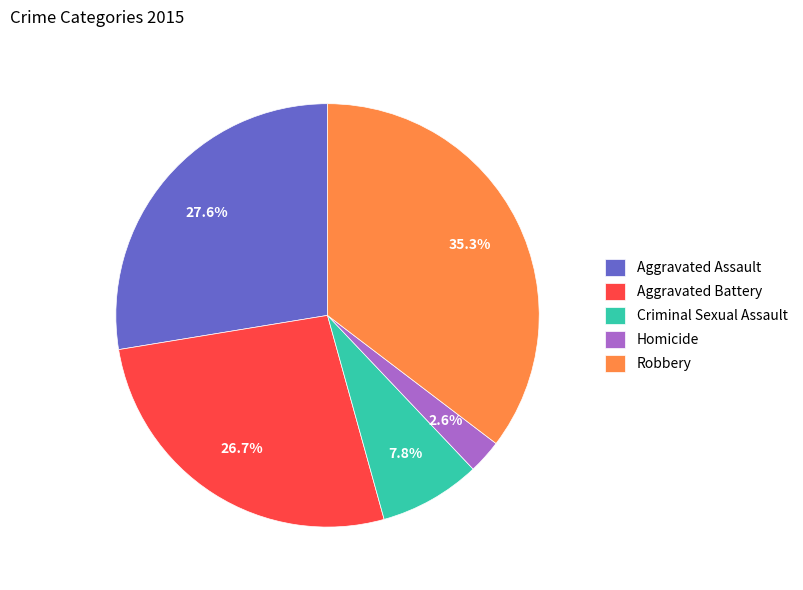

To the nearest percent, what percentage of the pie is Robbery?

35%